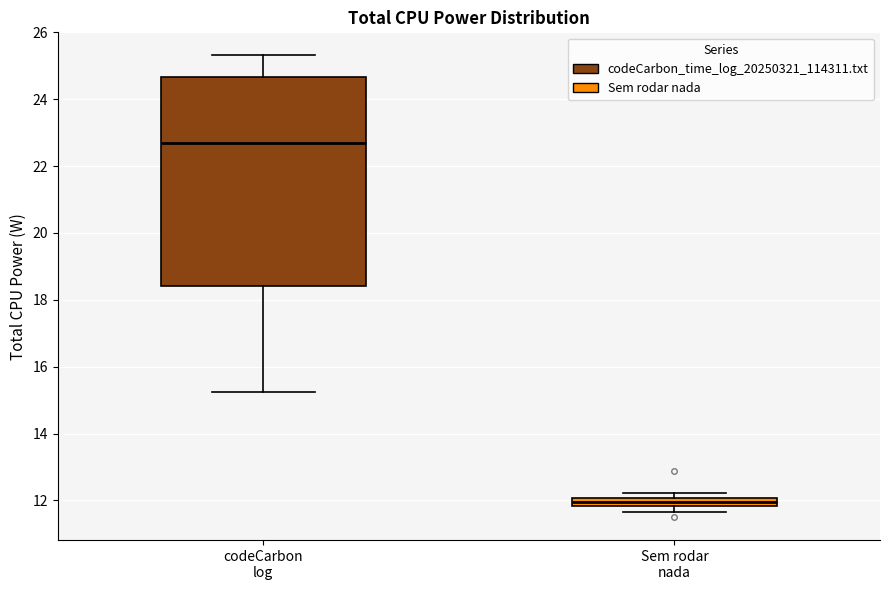

Which box's median line is the highest?

codeCarbon log